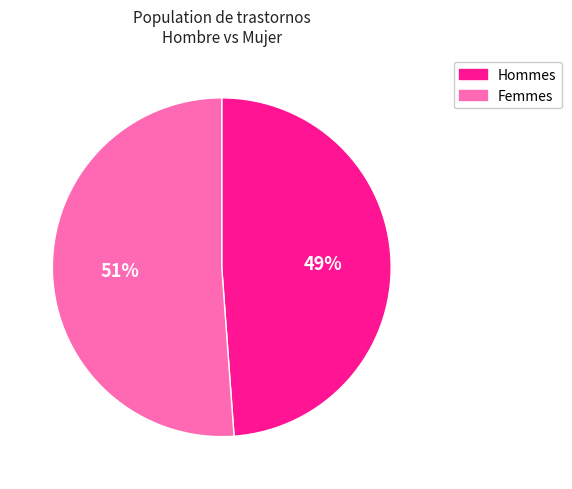

To the nearest percent, what is the average slice percentage?

50%